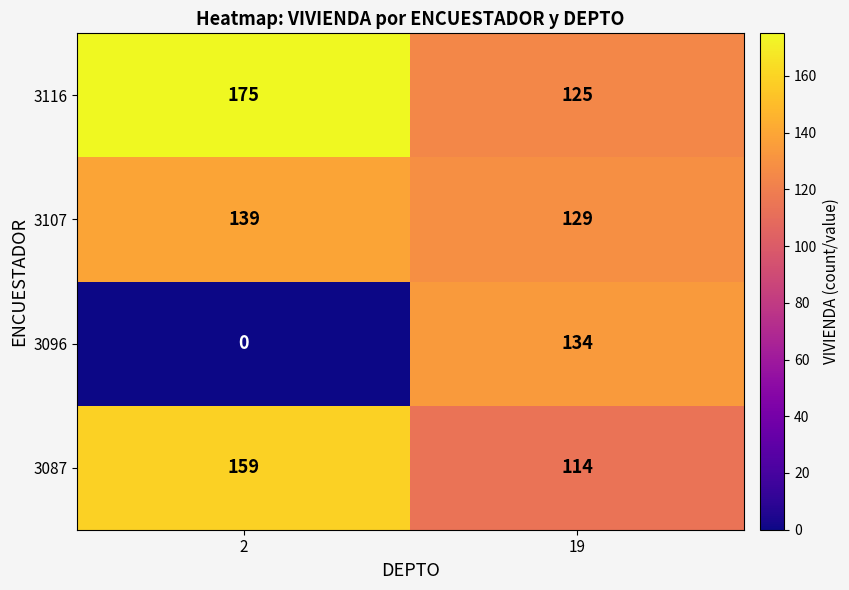

Which category has the highest value in the 3096 series?

19